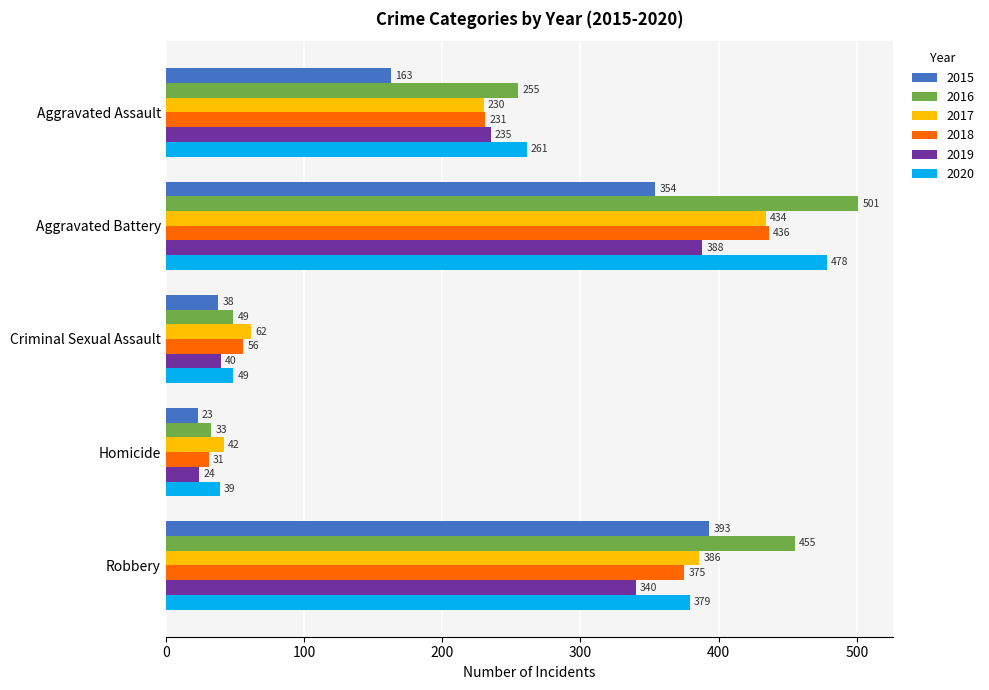

Where is 2015 nearest to the value 208?

Aggravated Assault